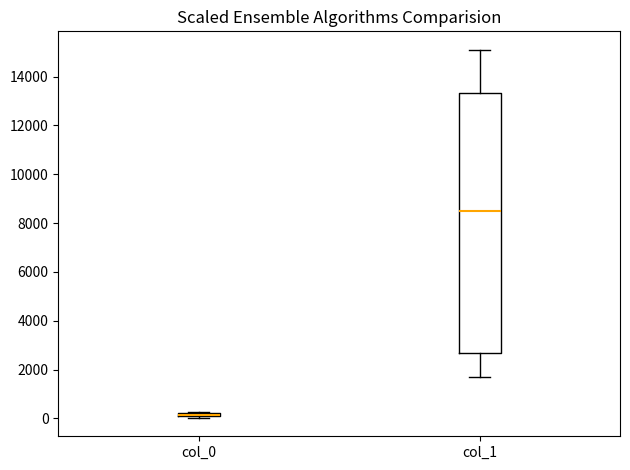

Which box is the tallest, from its lower edge to its upper edge?

col_1